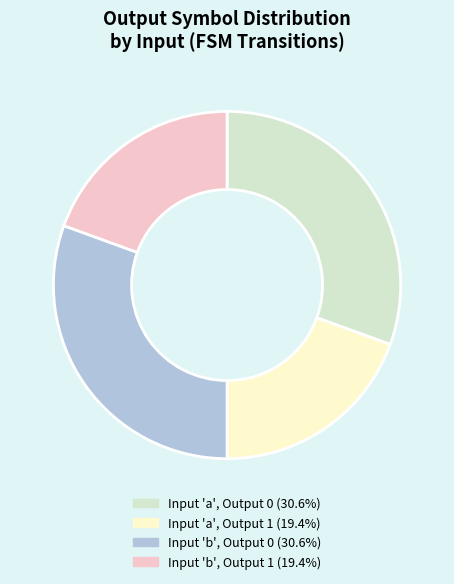

What is the ratio of the value at Input 'b', Output 0 (30.6%) to the value at Input 'b', Output 1 (19.4%)?

1.6